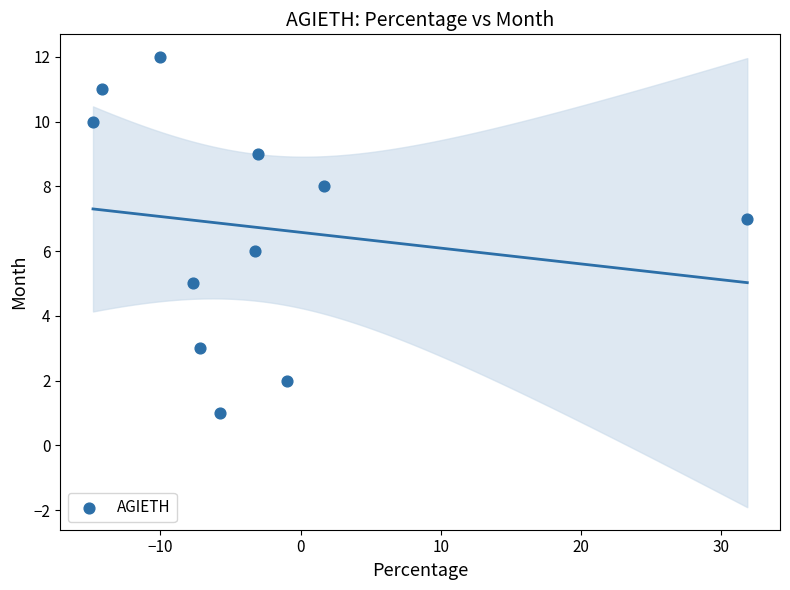

What is the average Y value?

7